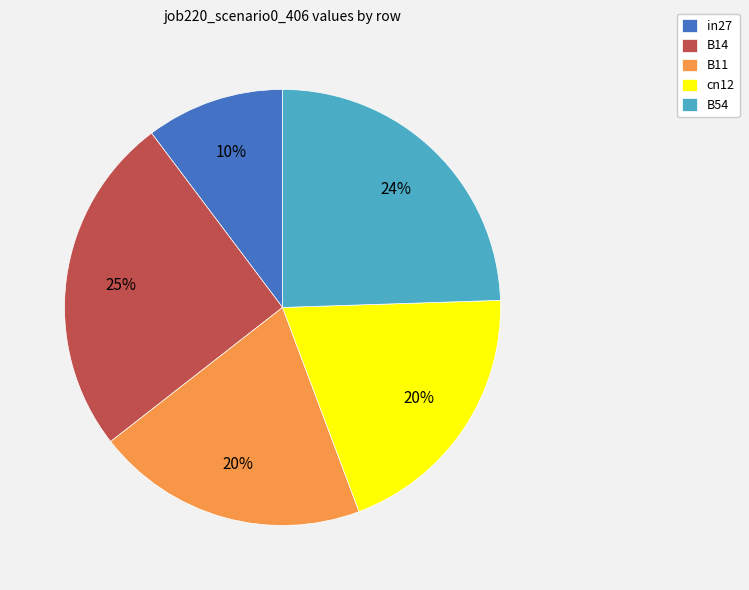

To the nearest percent, what is the average slice percentage?

20%